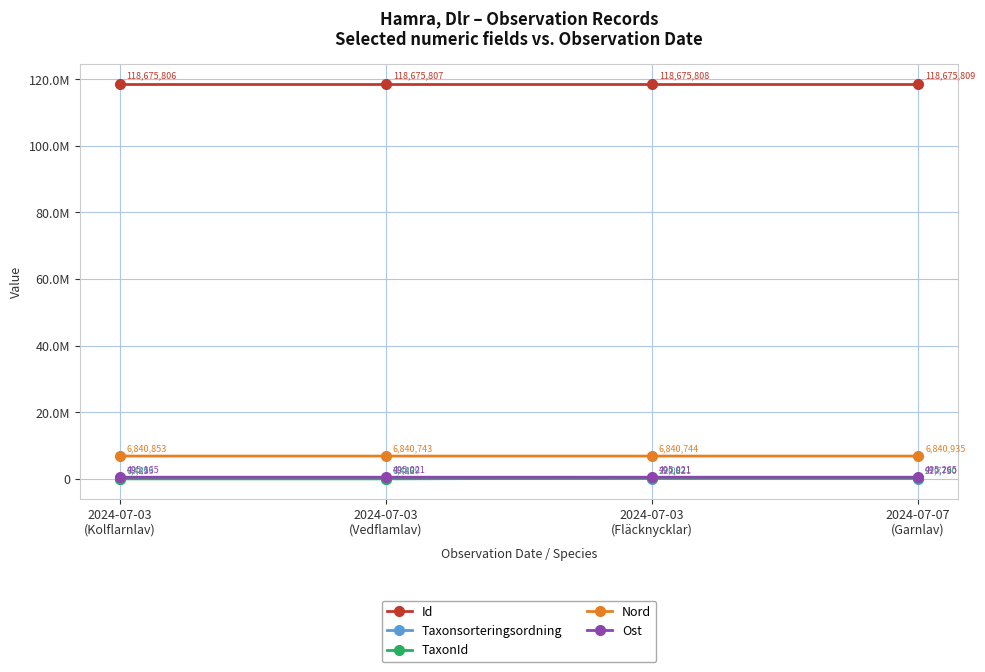

Is this an area chart (filled region under the line)?

No